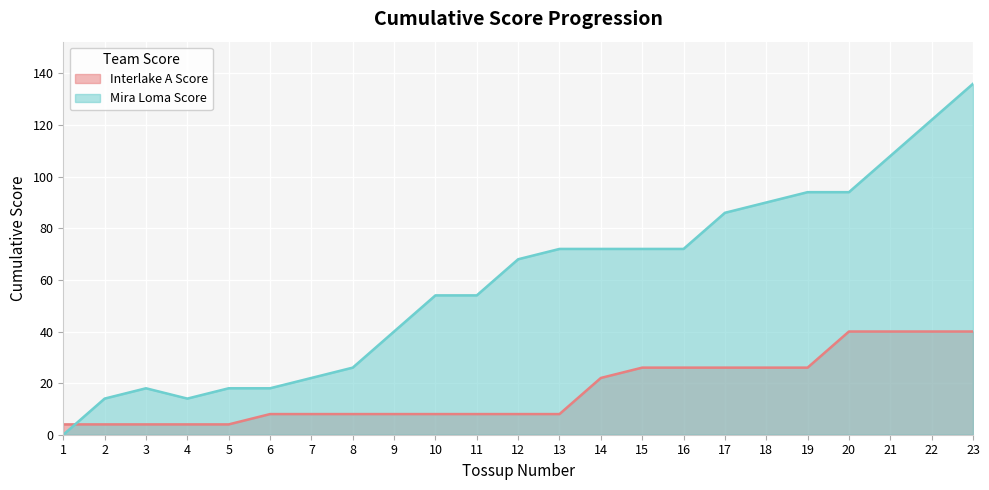

What is the maximum value for Mira Loma Score?

136